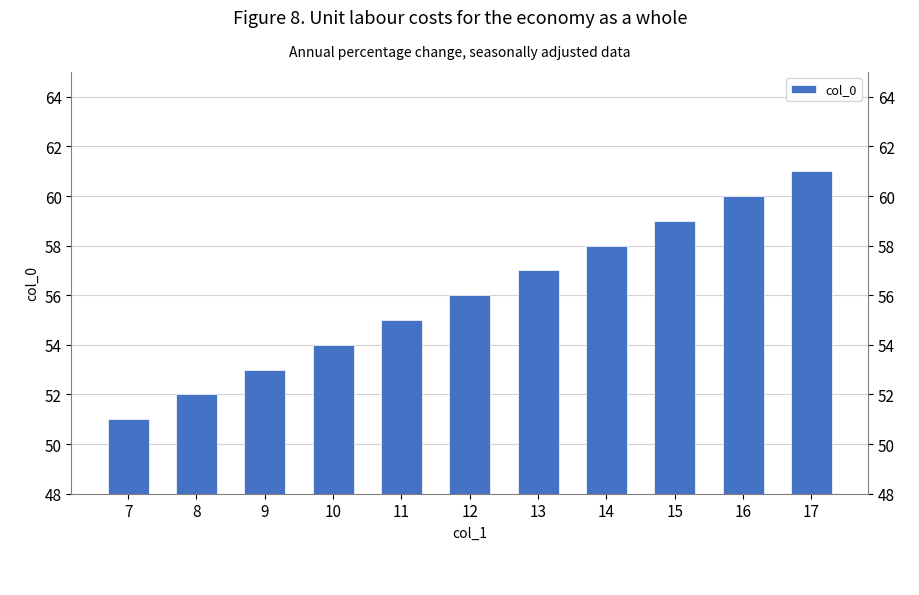

Approximately how many times larger is the value at 11 compared to 12?

1.0